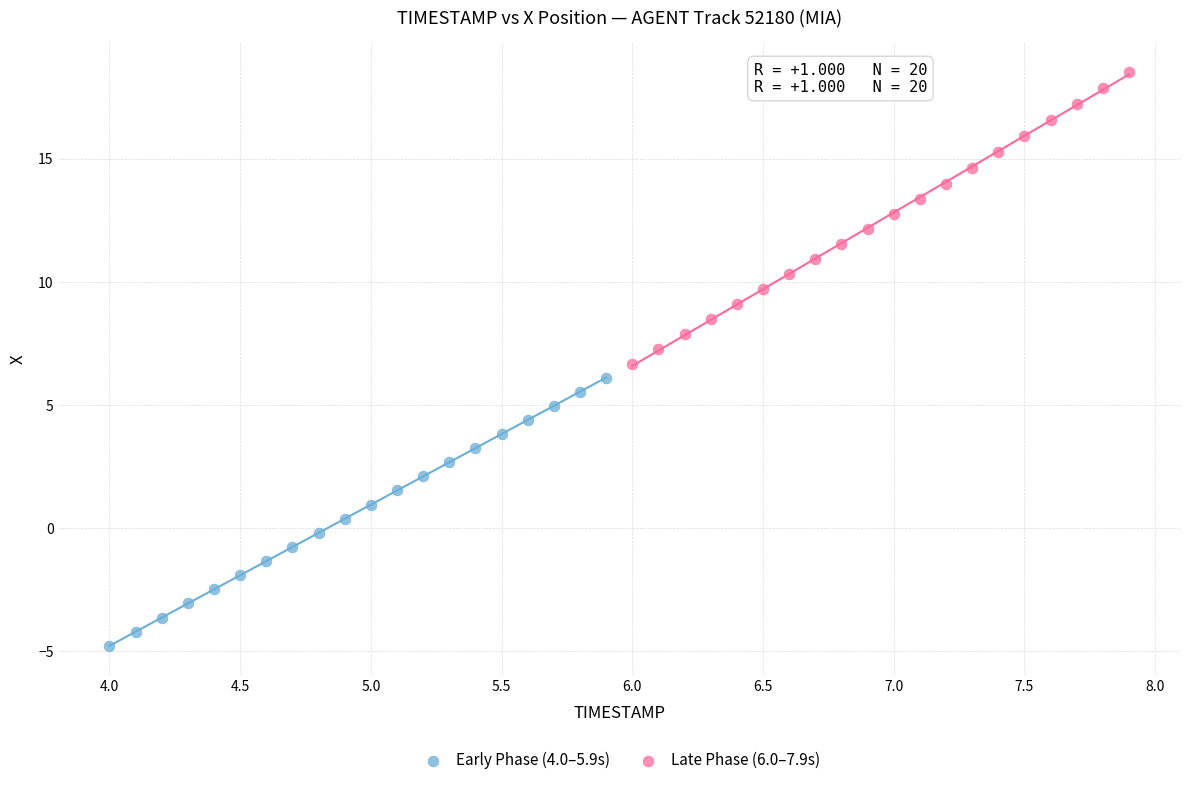

Which series reaches the maximum Y coordinate?

Late Phase (6.0–7.9s)